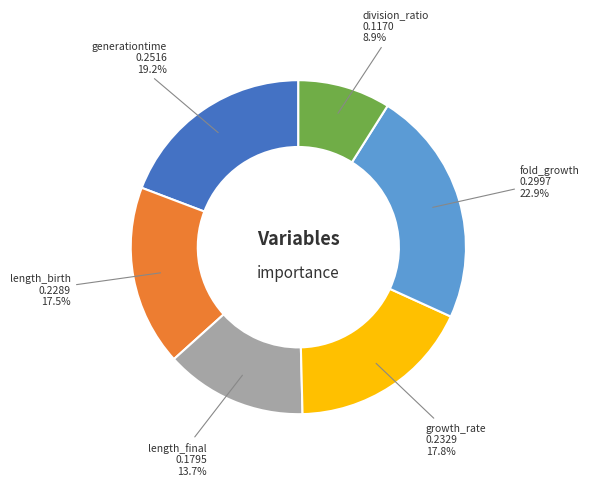

Which slice is the largest?

fold_growth